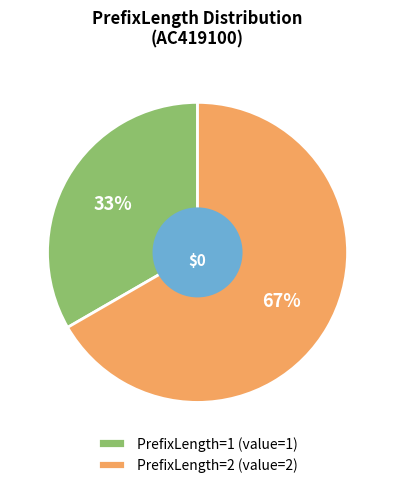

Rank the categories by value from lowest to highest.

PrefixLength=1 (value=1), PrefixLength=2 (value=2)